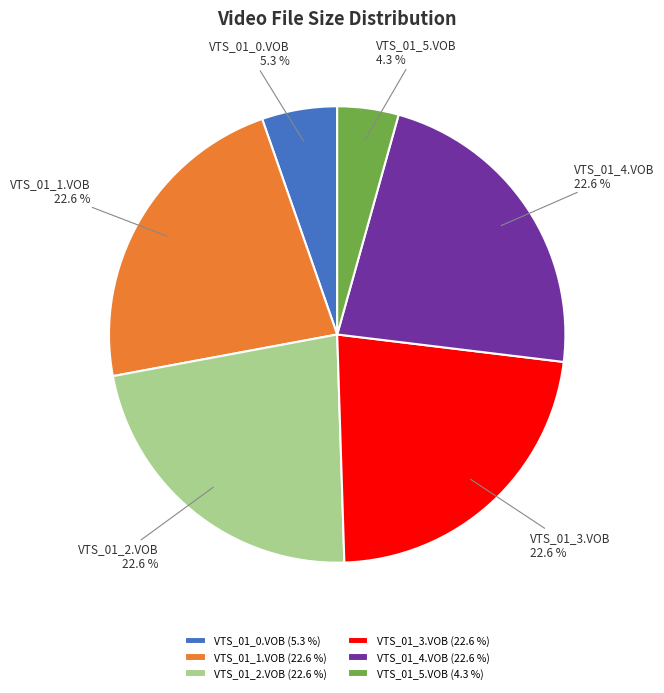

What is the ratio of the value at VTS_01_2.VOB to the value at VTS_01_4.VOB?

1.0